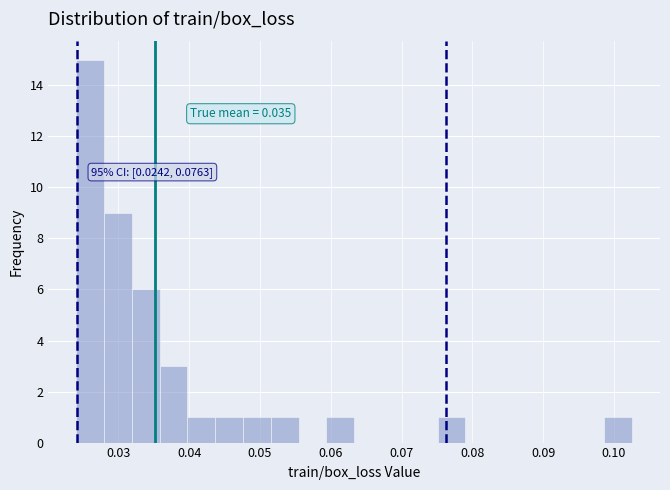

Around what value on the x-axis is the tallest bar? Give the approximate position of its centre, as read against the axis.

0.026